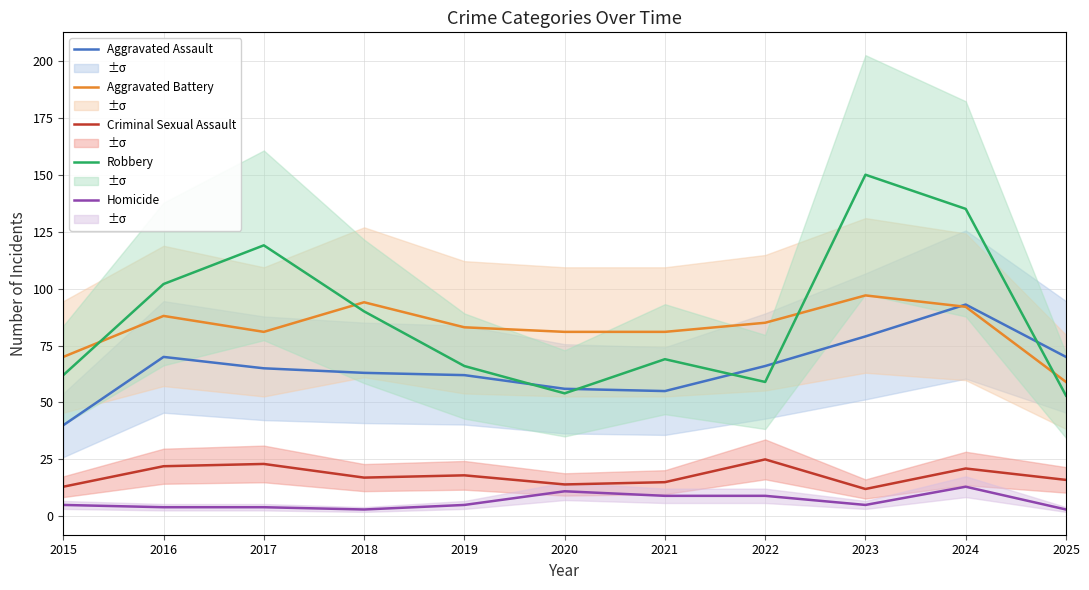

How many data points in Aggravated Battery are less than 83?

5